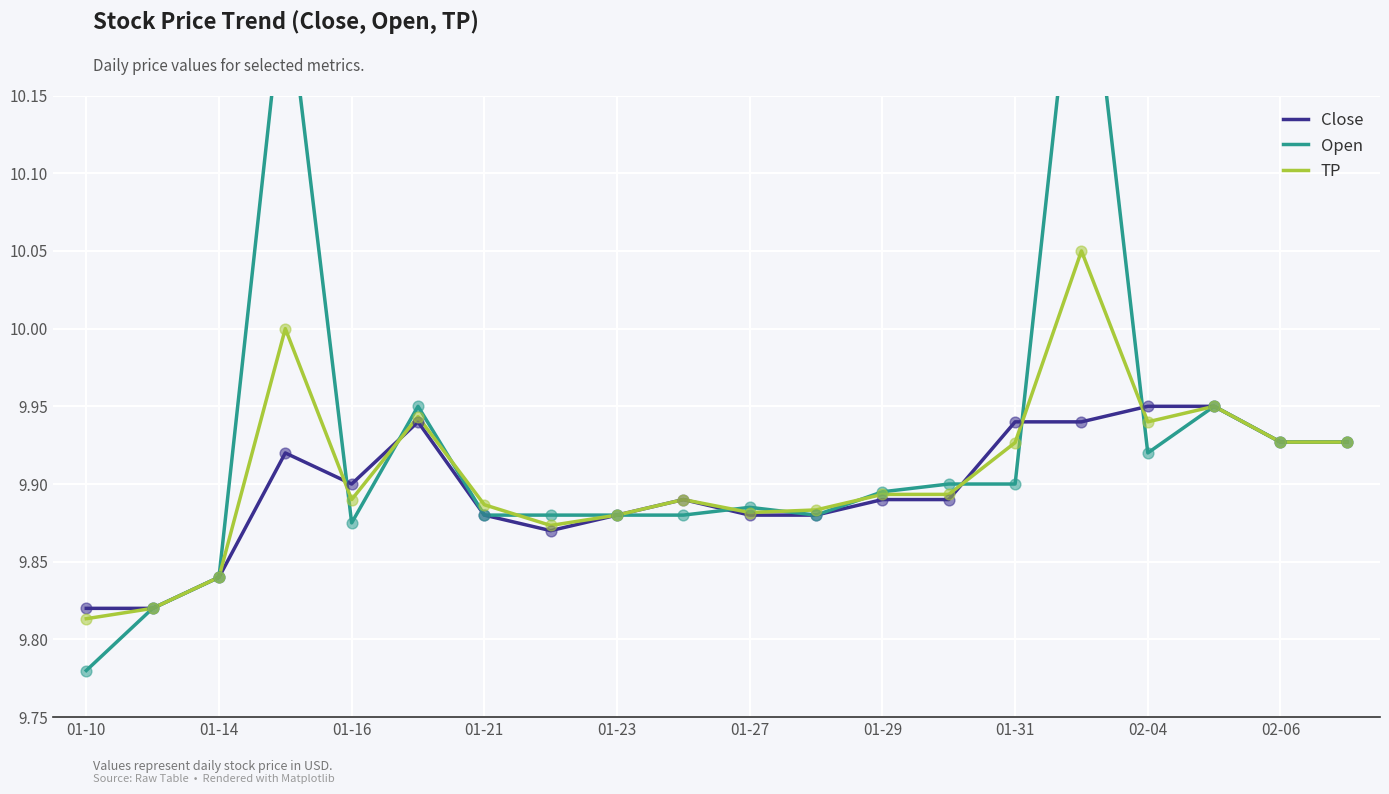

True or false: Close has a value of 16.4 at 01-27.

False